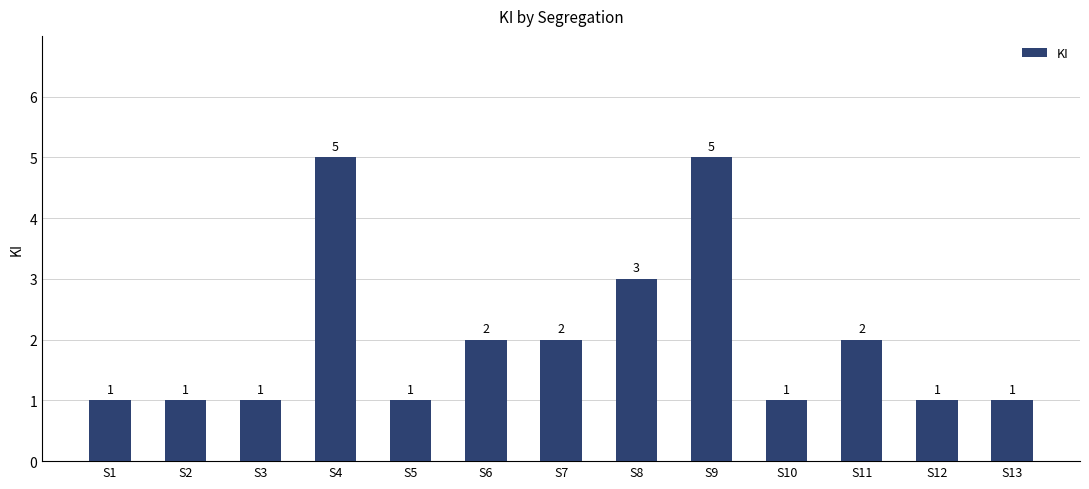

The value at S8 is 3. True or false?

True